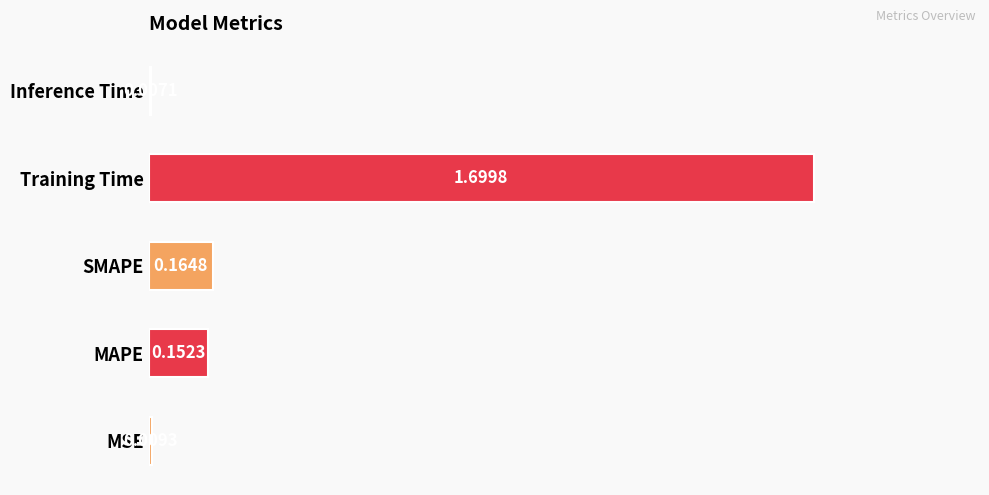

Where is the data nearest to the value 0?

Inference Time